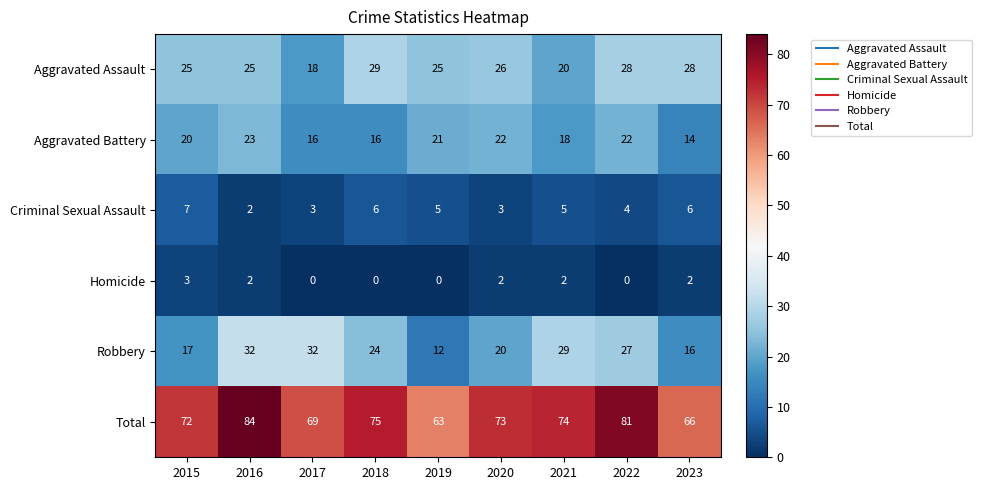

Rank the series by their maximum value, from highest to lowest.

Total, Robbery, Aggravated Assault, Aggravated Battery, Criminal Sexual Assault, Homicide